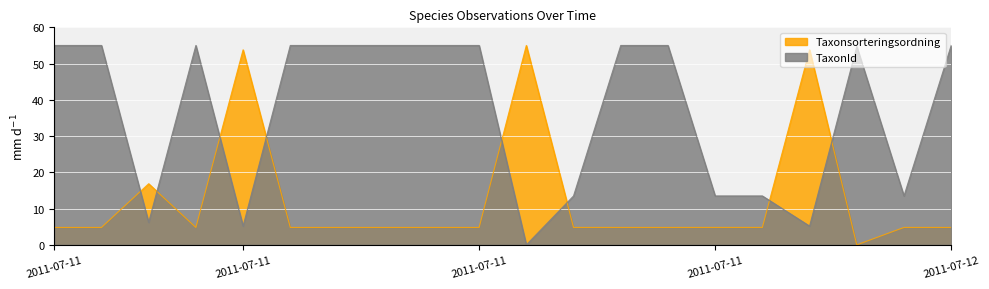

What is the value of the Taxonsorteringsordning point at the 12th from the left?

4.8